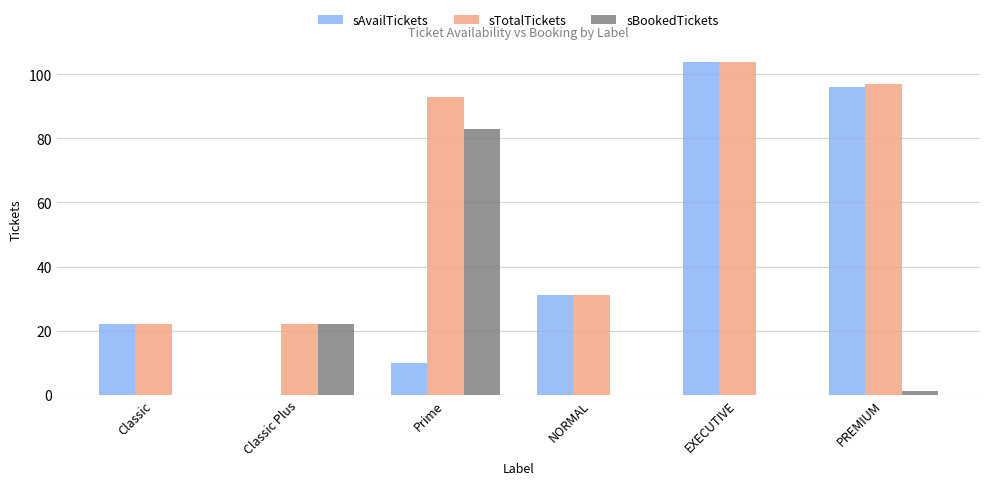

What value does the sAvailTickets series have at Prime, to the nearest 10?

10